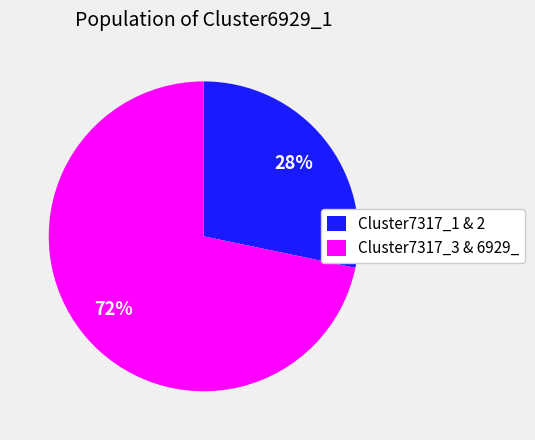

To the nearest percent, what percentage of the pie is Cluster7317_3 & 6929_?

72%